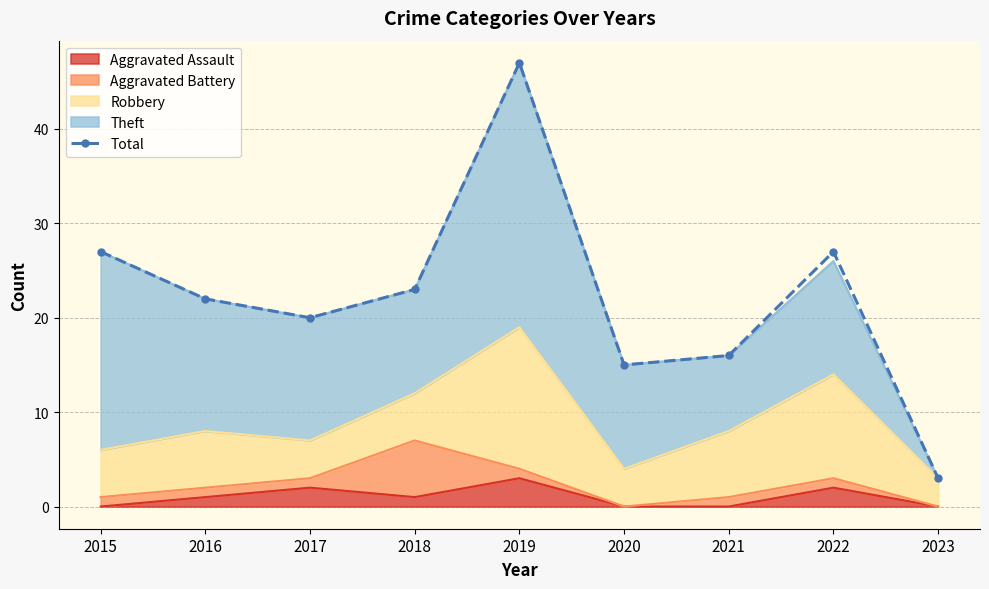

List the labels in order of value, smallest first.

2023, 2020, 2021, 2017, 2016, 2018, 2015, 2022, 2019